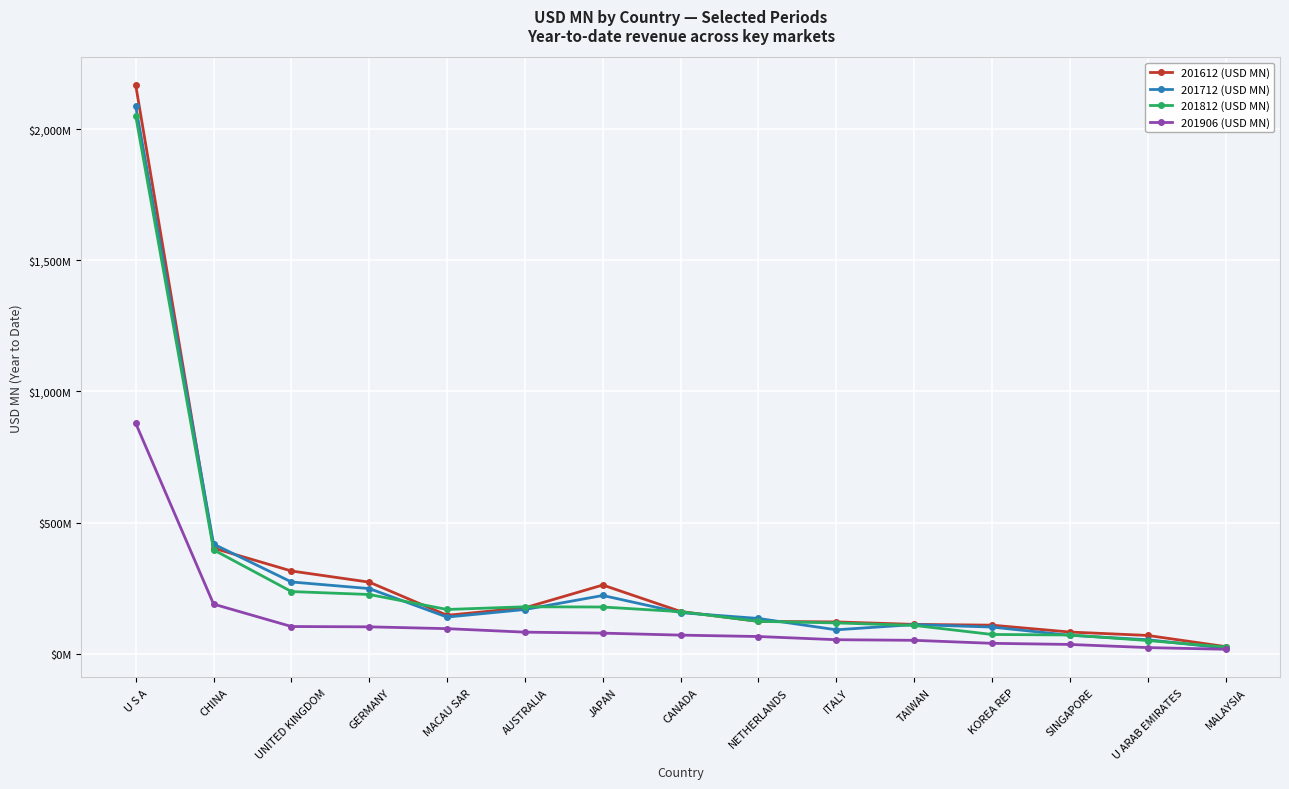

True or false: 201712 (USD MN) and 201612 (USD MN) cross at least once.

True